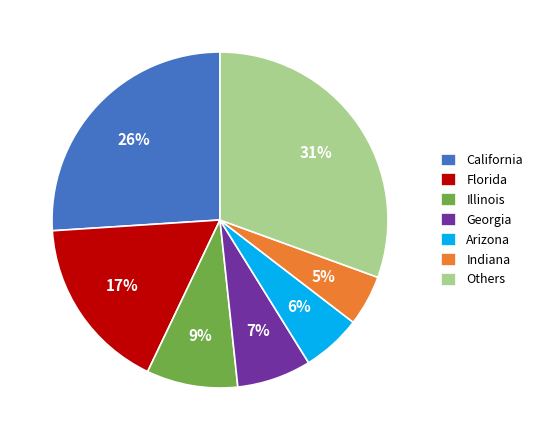

To the nearest percent, what is the difference between the Indiana and Arizona slice percentages?

1%